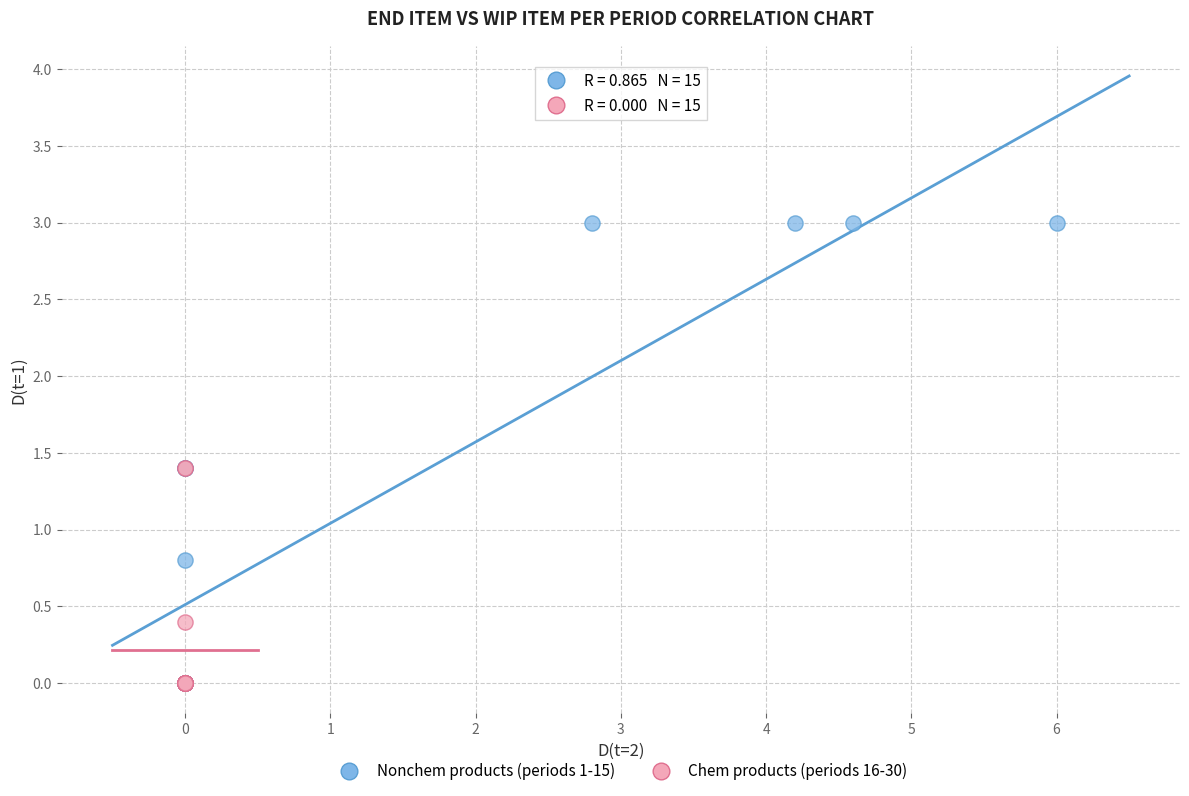

Which series has the widest spread of Y values?

Nonchem products (periods 1-15)